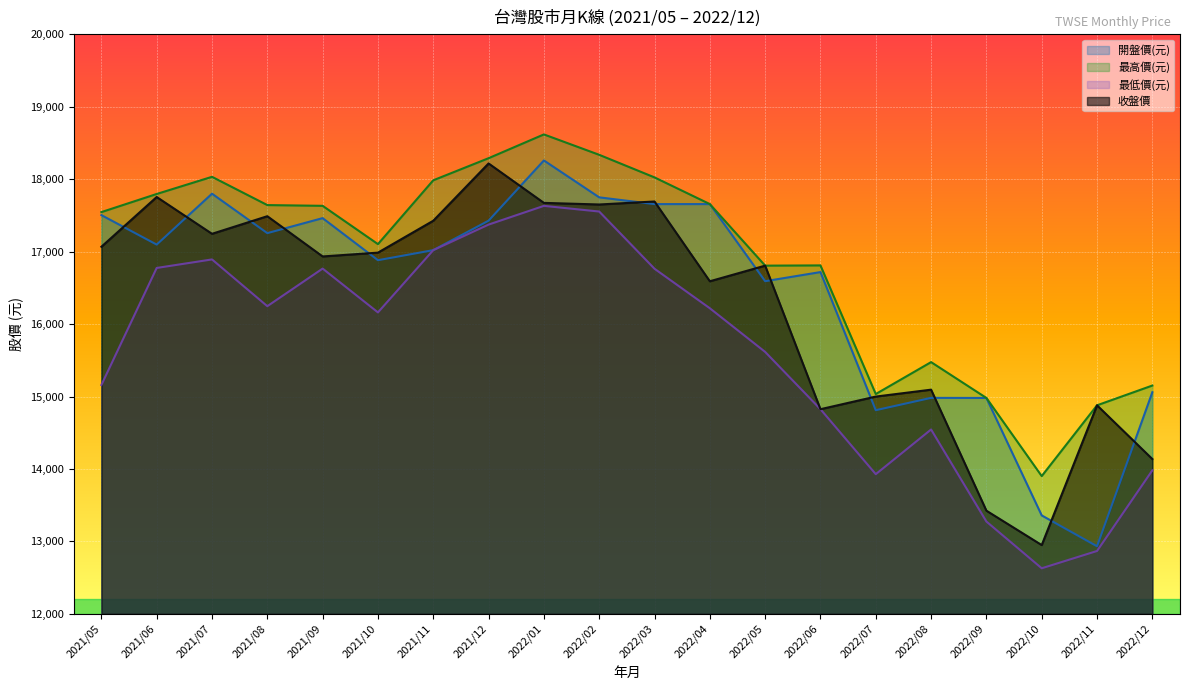

What is the difference between the second highest and second lowest values in the 最高價(元) series?

3458.5